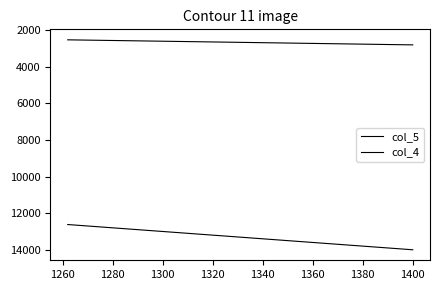

What is the average value of the col_5 series?

13310